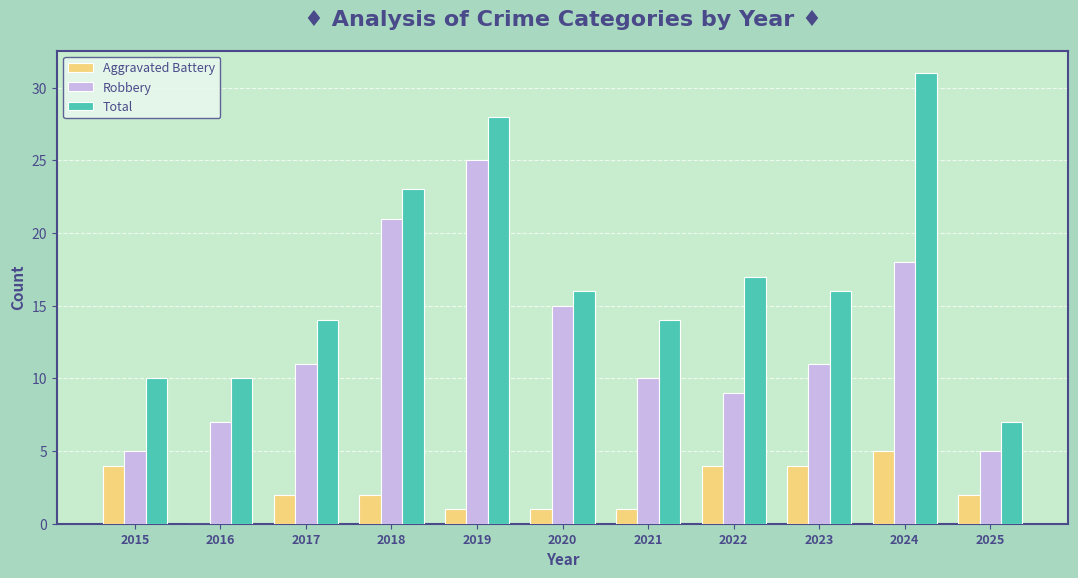

True or false: Total has a value of 22 at 2022.

False